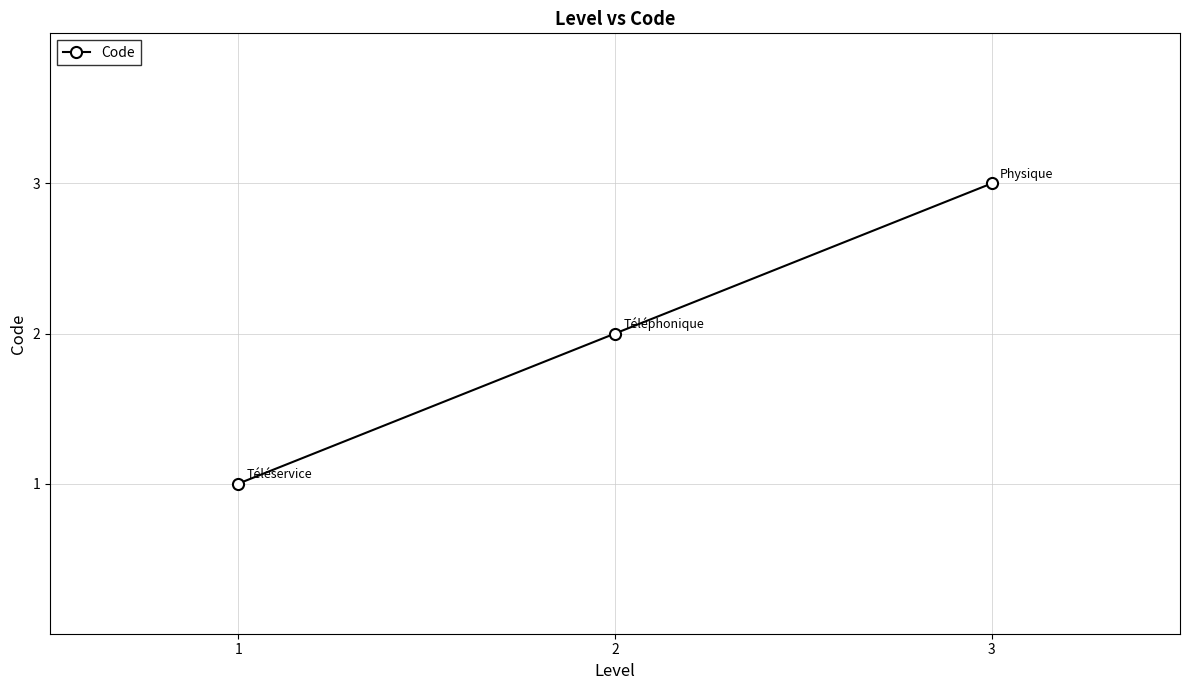

Reading left to right, extract all data points from this chart.

1=1	2=2	3=3